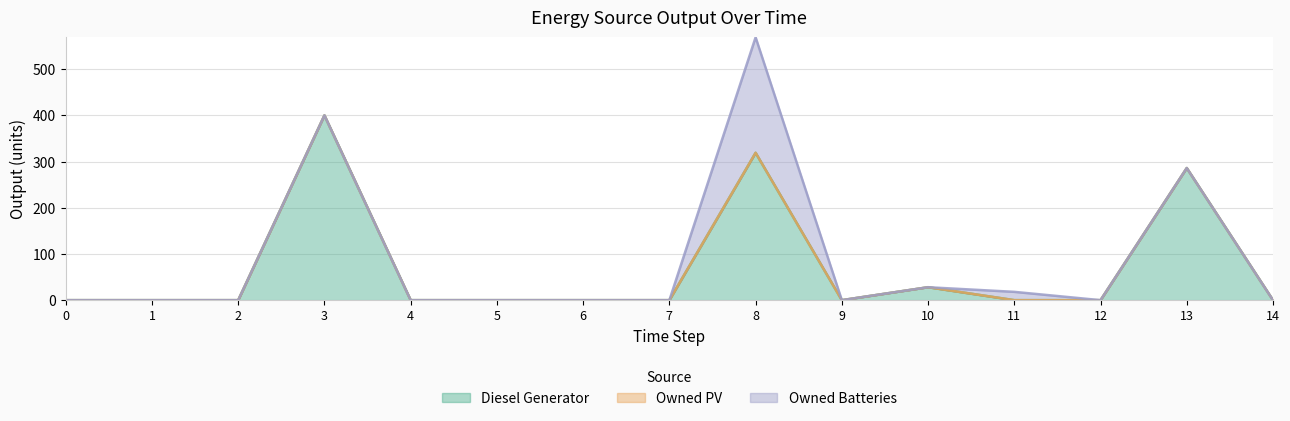

How many values in Diesel Generator are above zero?

4